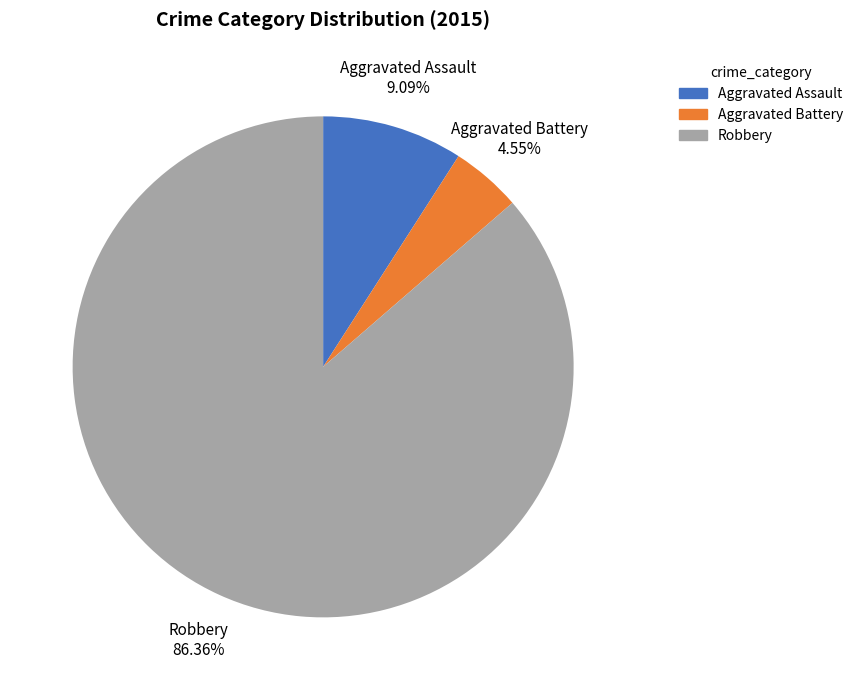

What is the total percentage of Robbery and Aggravated Assault?

95.5%